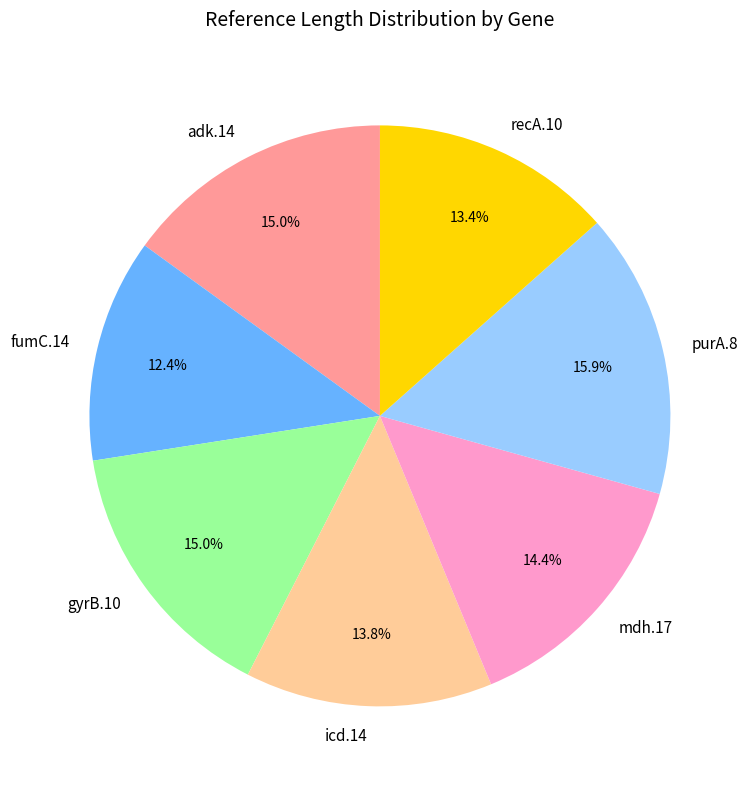

Does purA.8 represent more than half of the total?

No